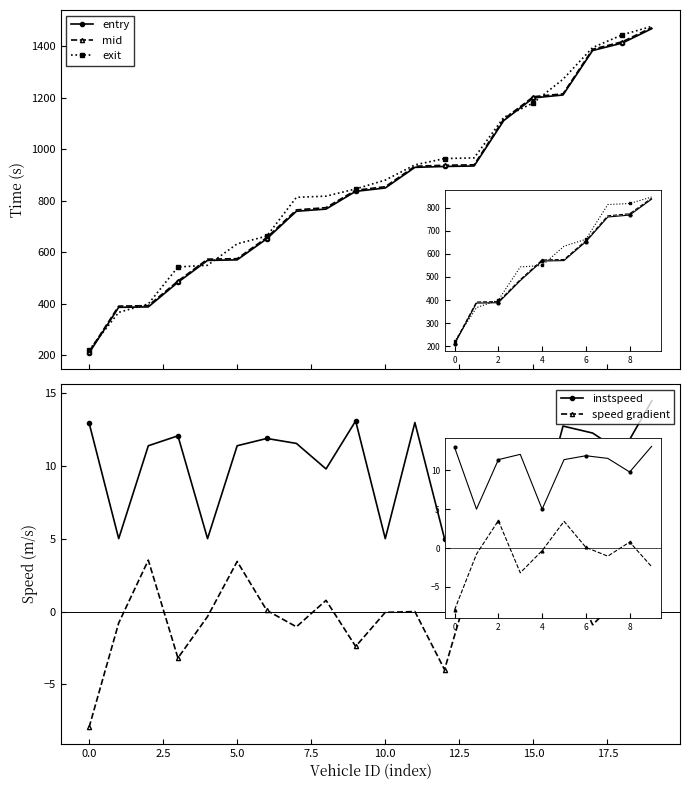

How many data points in speed gradient are above 0?

9